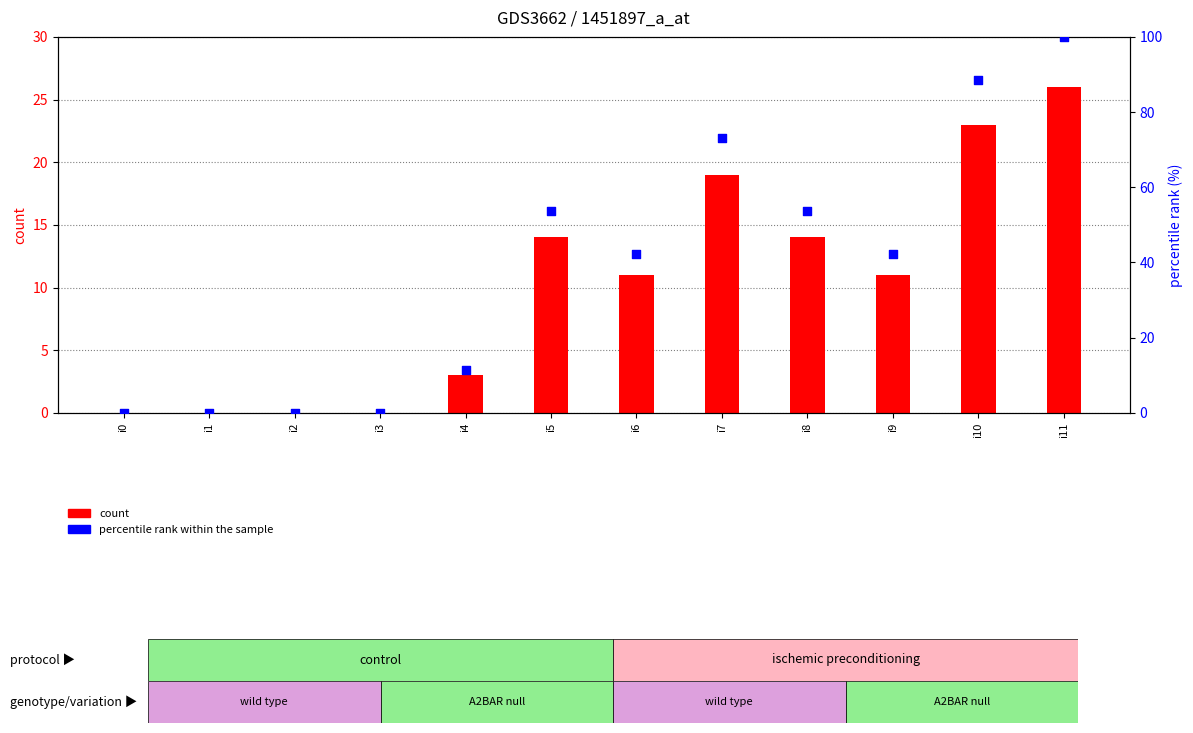

Which series has the largest total across all categories?

percentile rank within the sample